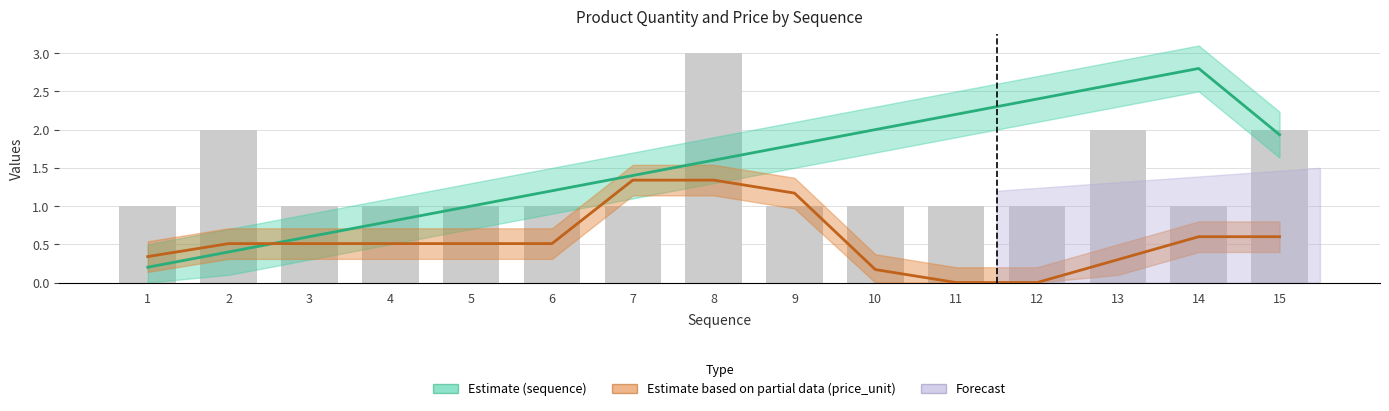

List the labels in order of value, smallest first.

1, 3, 4, 5, 6, 7, 9, 10, 11, 12, 14, 2, 13, 15, 8